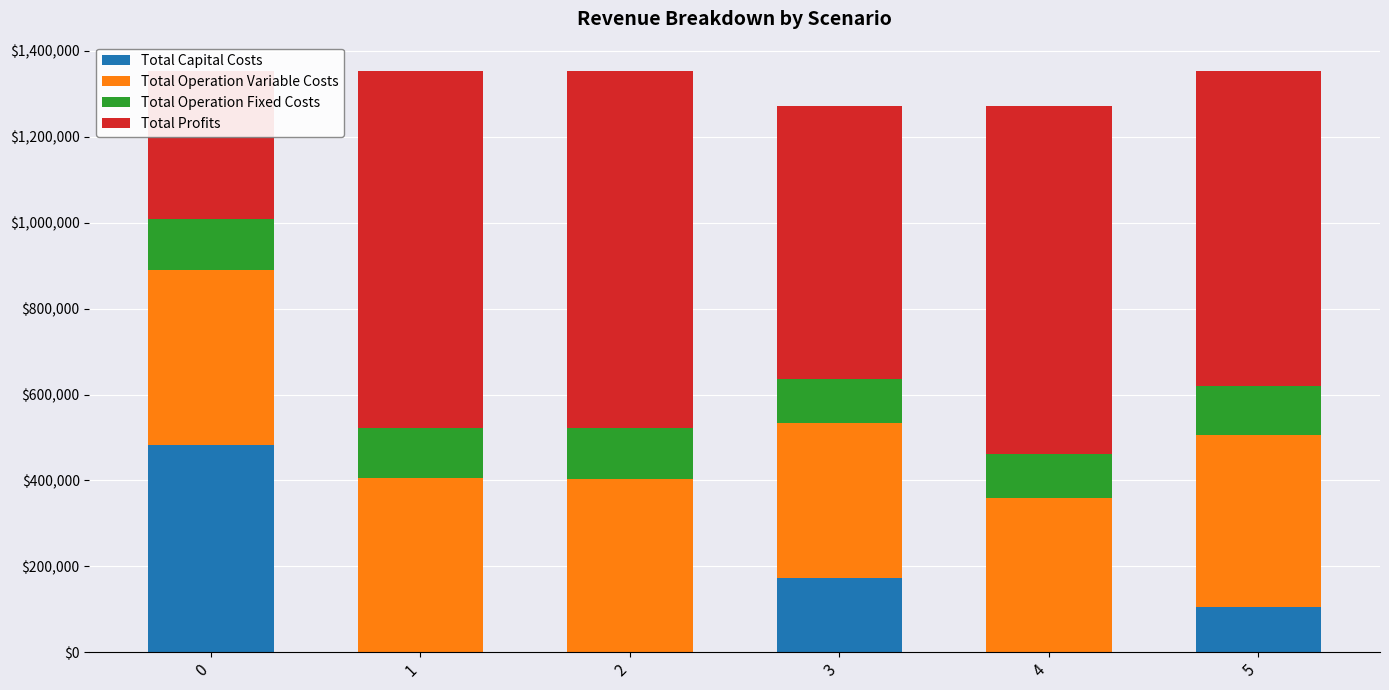

Between 5 and 1, which is larger?

5